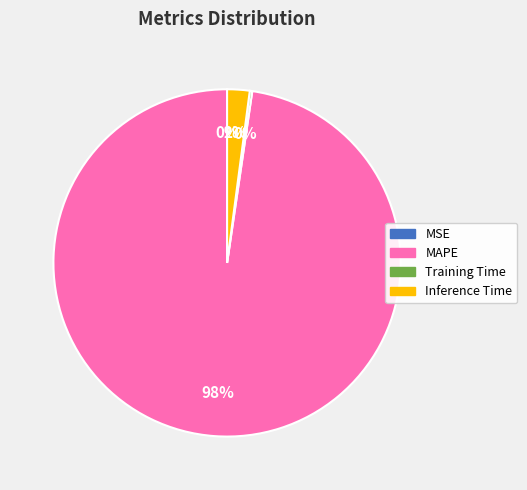

Does any single category account for the majority?

Yes